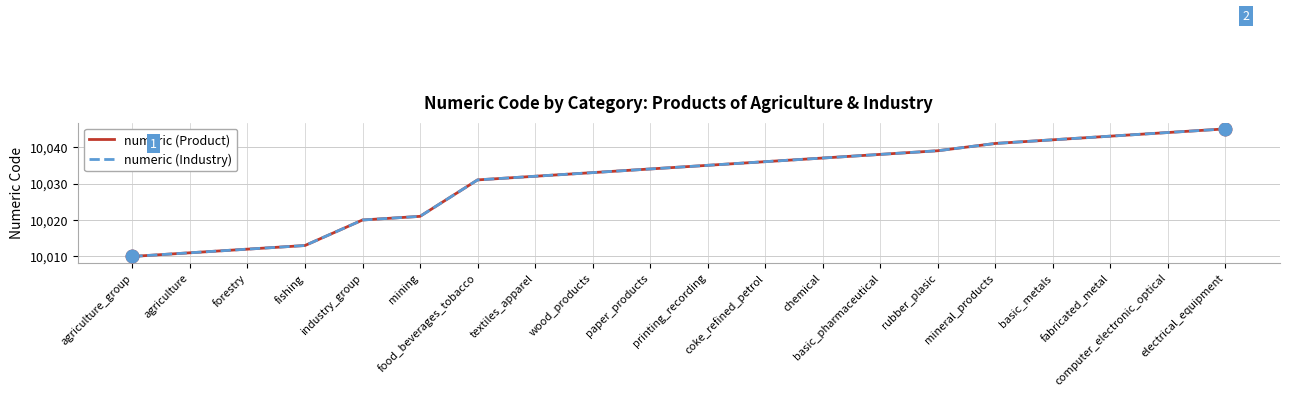

Reading left to right, what are all the values shown in this chart?

numeric (Product): 10010	10011	10012	10013	10020	10021	10031	10032	10033	10034	10035	10036	10037	10038	10039	10041	10042	10043	10044	10045
numeric (Industry): 10010	10011	10012	10013	10020	10021	10031	10032	10033	10034	10035	10036	10037	10038	10039	10041	10042	10043	10044	10045